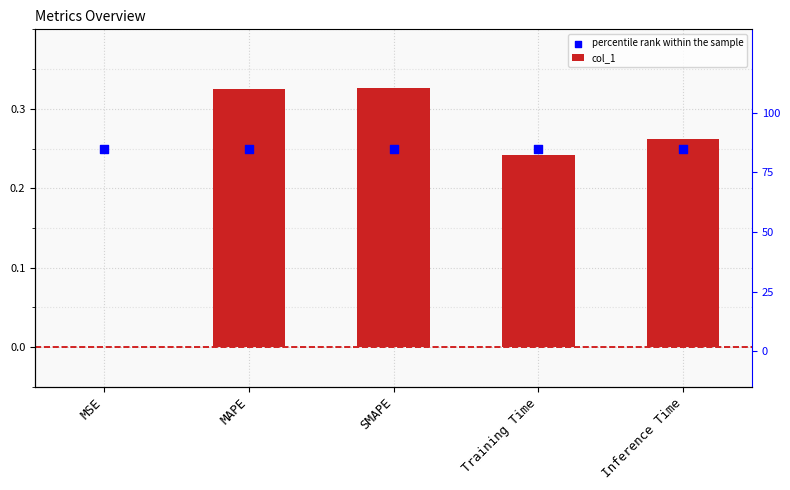

What are all the series names shown in the legend?

col_1, percentile rank within the sample